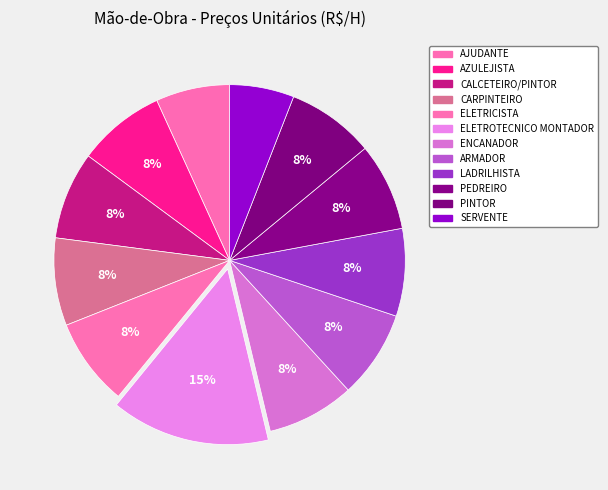

Which slice is the largest?

ELETROTECNICO MONTADOR